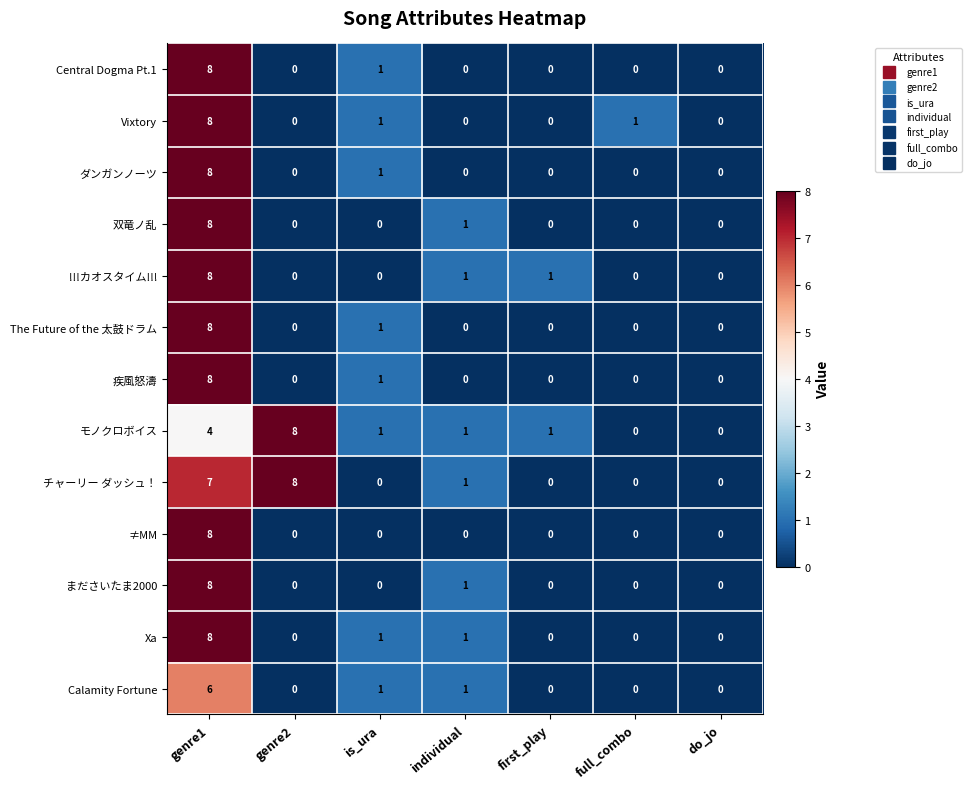

What is the total value across all series at genre1?

97